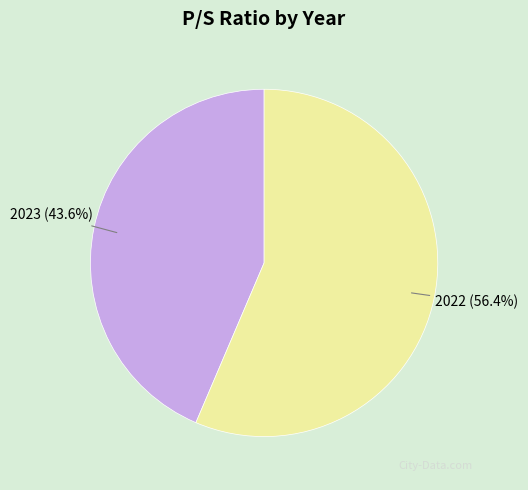

Is there any slice that represents more than half of the pie?

Yes